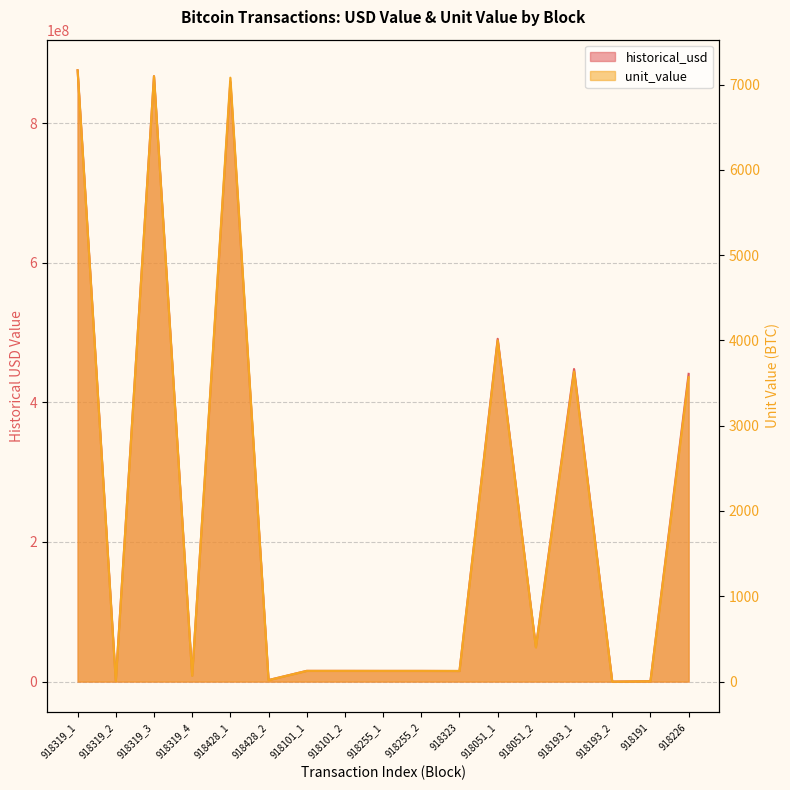

At which label is unit_value closest to 3583?

918226